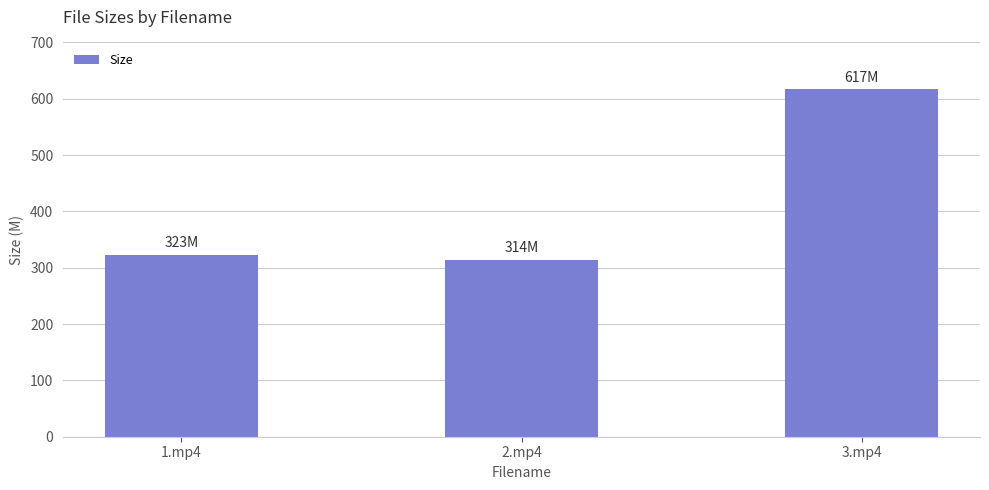

Reading left to right, transcribe all the data shown in this chart.

322.9	314.2	617.3